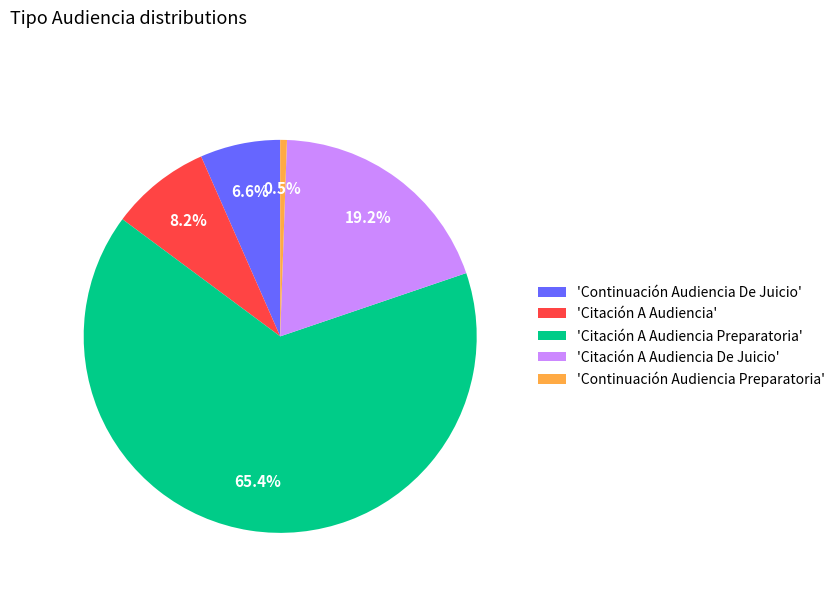

Rank the categories by value from lowest to highest.

'Continuación Audiencia Preparatoria', 'Continuación Audiencia De Juicio', 'Citación A Audiencia', 'Citación A Audiencia De Juicio', 'Citación A Audiencia Preparatoria'